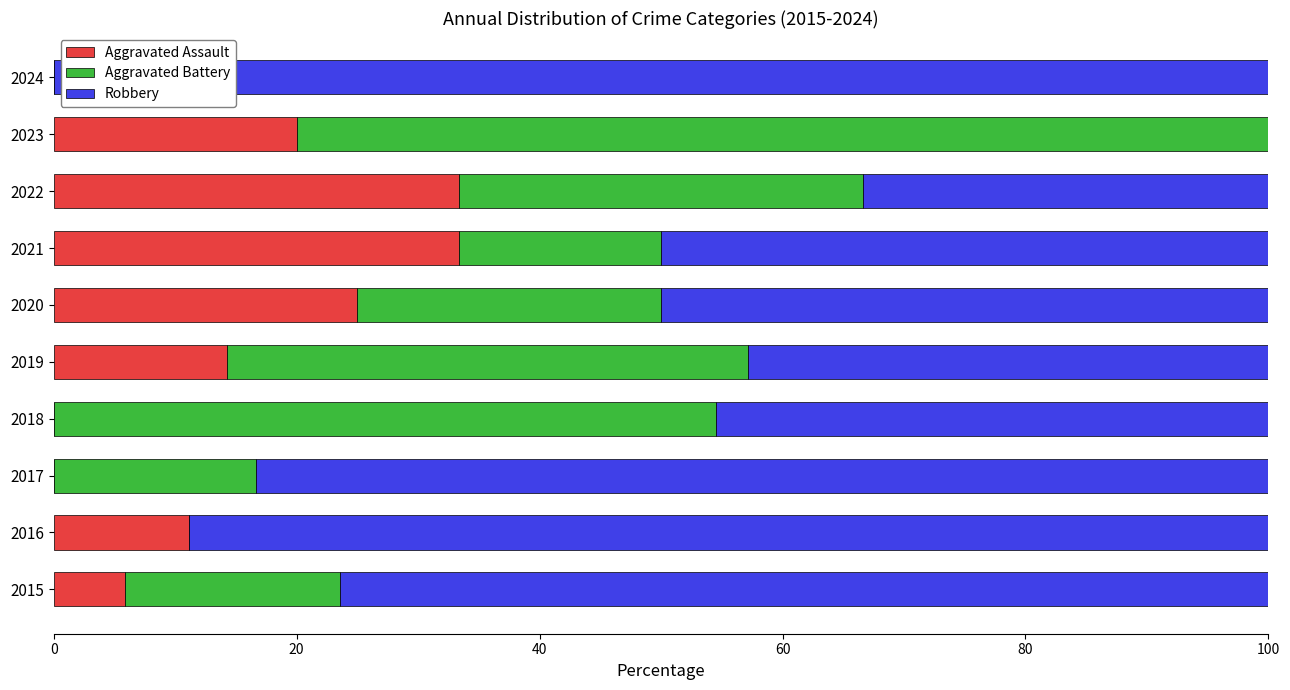

How many values in the Aggravated Assault series exceed 14?

5